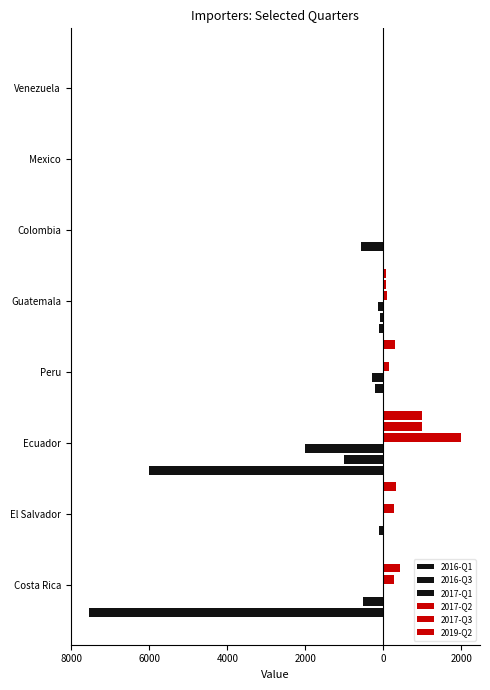

What are all the series names shown in the legend?

2016-Q1, 2016-Q3, 2017-Q1, 2017-Q2, 2017-Q3, 2019-Q2